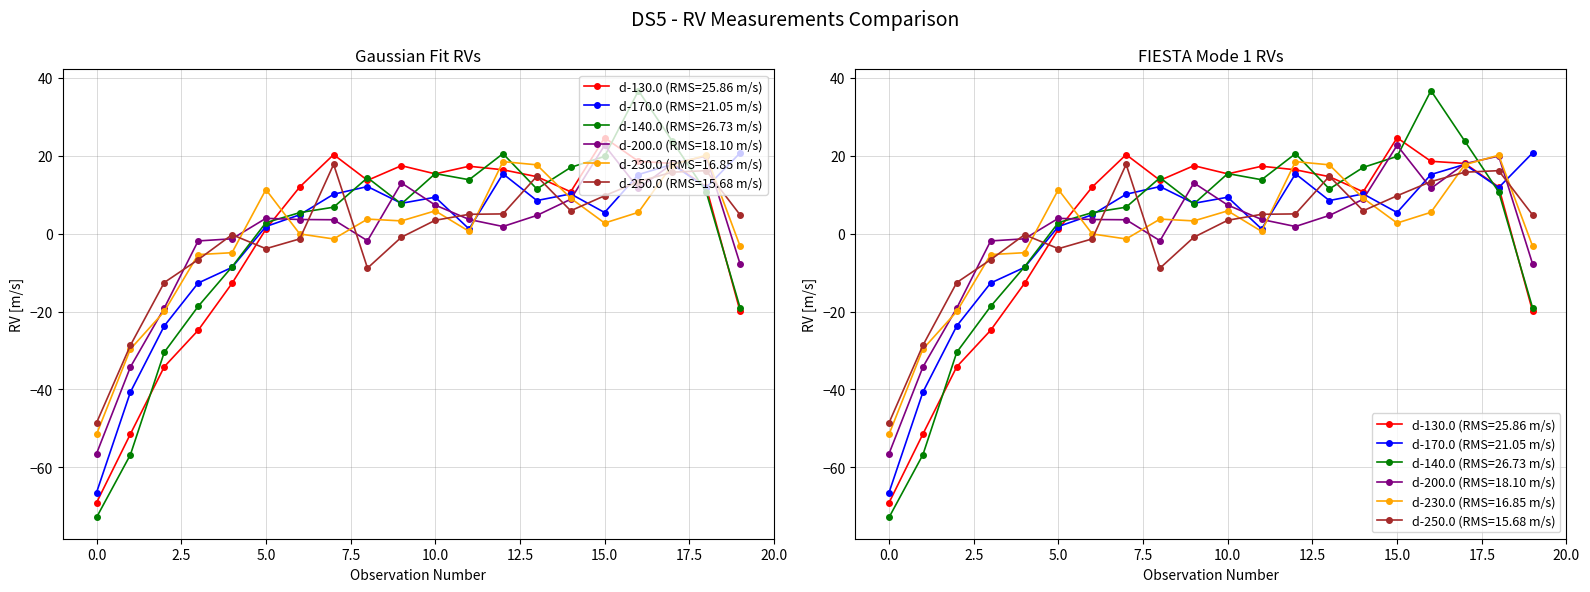

What are all the series names shown in the legend?

d-130.0, d-170.0, d-140.0, d-200.0, d-230.0, d-250.0